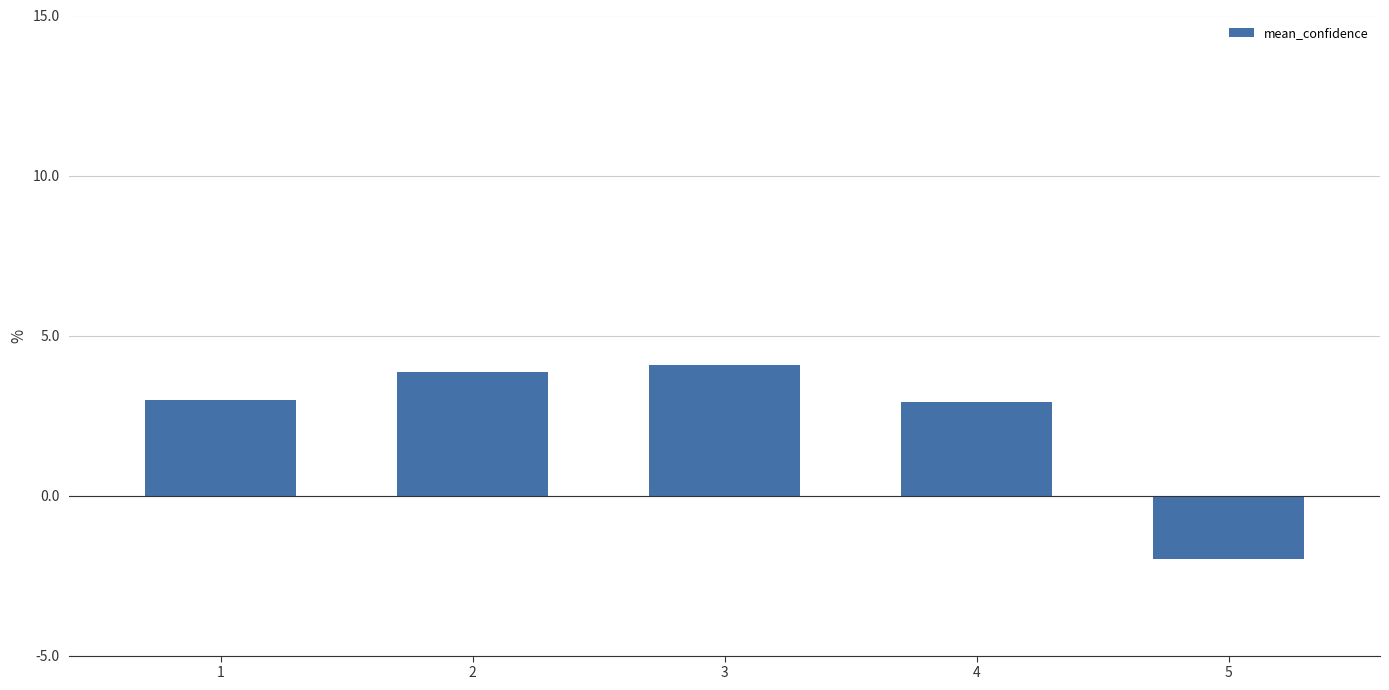

What is the change in value from 3 to 4?

-1.1